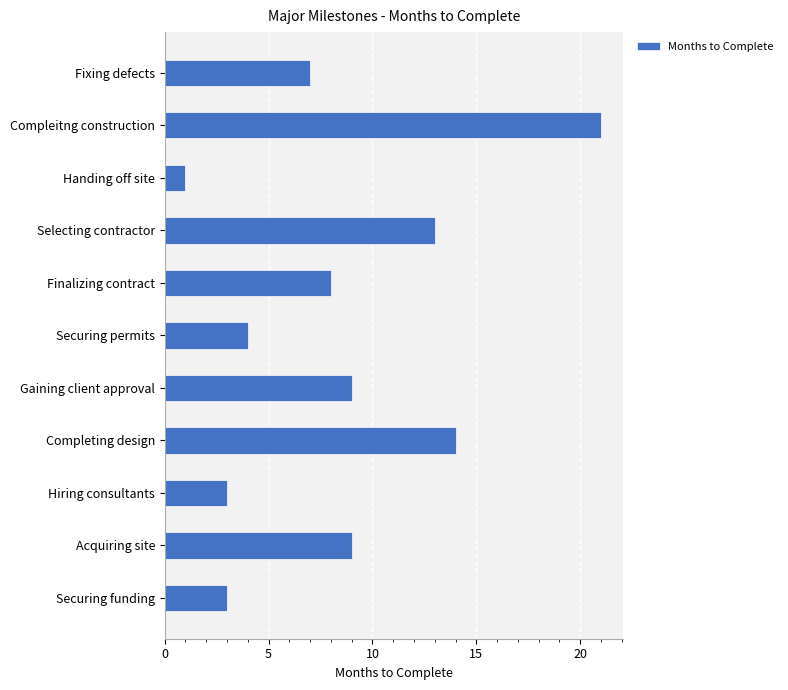

Between Completing design and Securing funding, which is larger?

Completing design